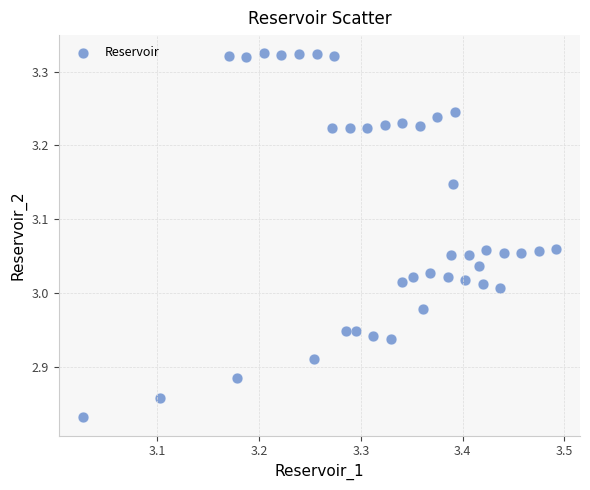

What is the range of Y values (max minus min)?

0.5